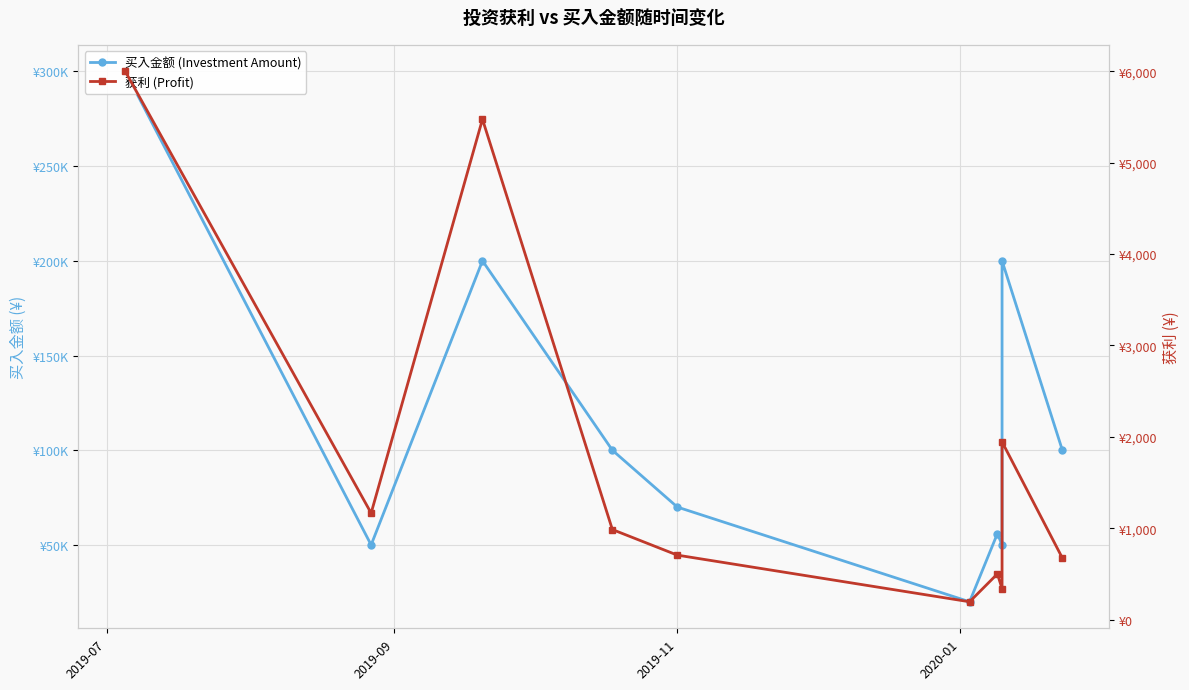

What is the highest value of the 获利 (Profit) series?

5998.5